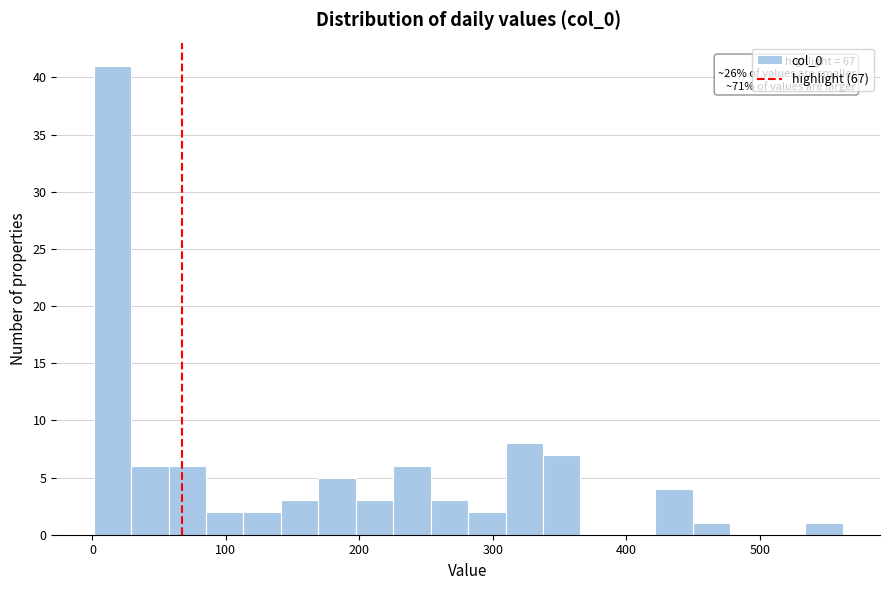

Around what value on the x-axis is the tallest bar? Give the approximate position of its centre, as read against the axis.

20